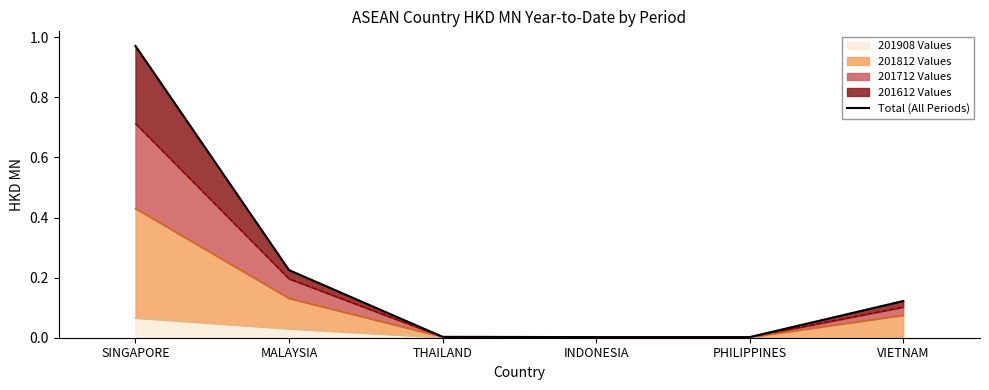

What is the label of the 1st point from the left?

SINGAPORE